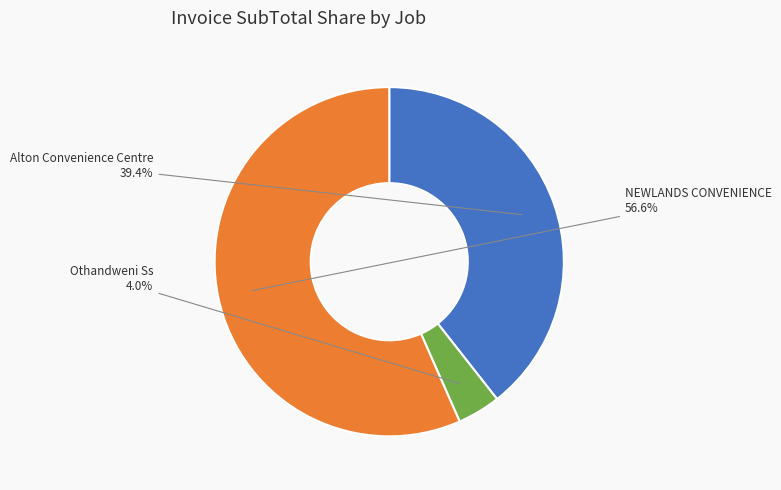

Count the number of slices in the pie.

3